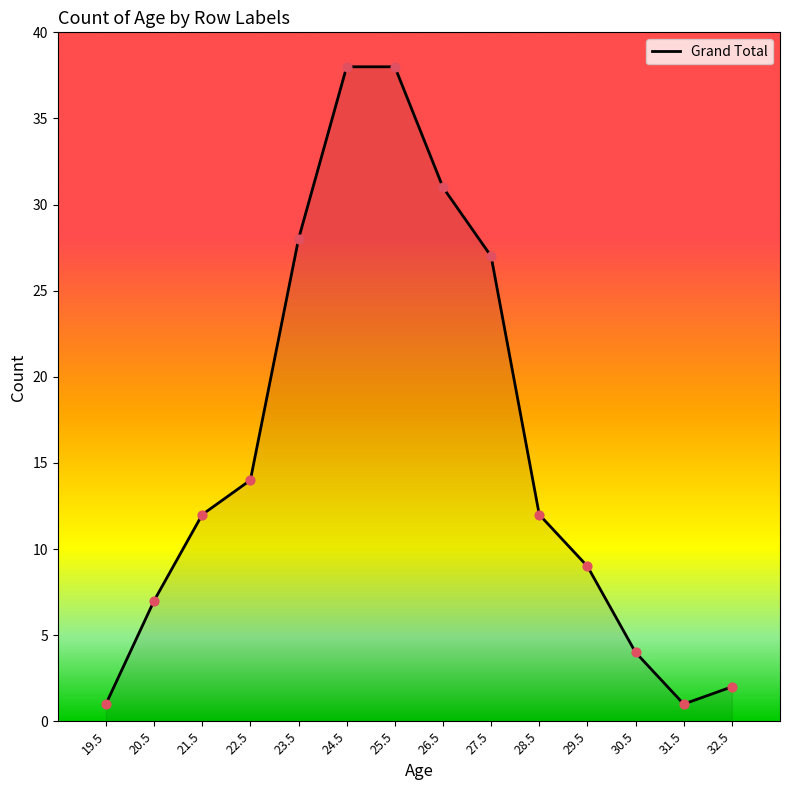

Which has a higher value, 25.5 or 29.5?

25.5